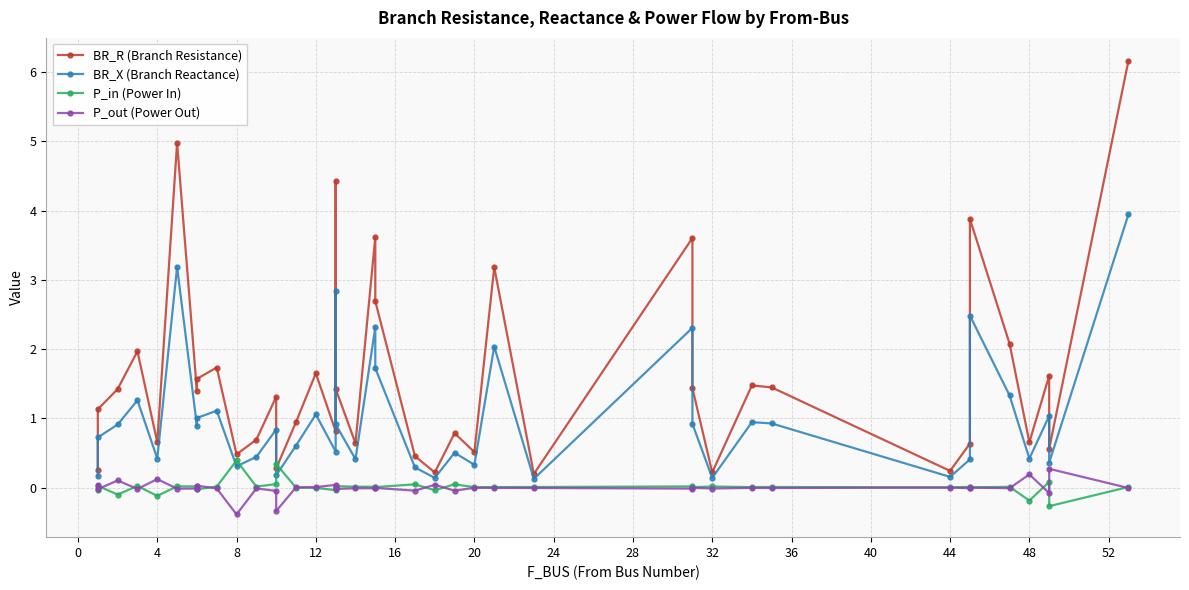

What are all the series names shown in the legend?

BR_R (Branch Resistance), BR_X (Branch Reactance), P_in (Power In), P_out (Power Out)